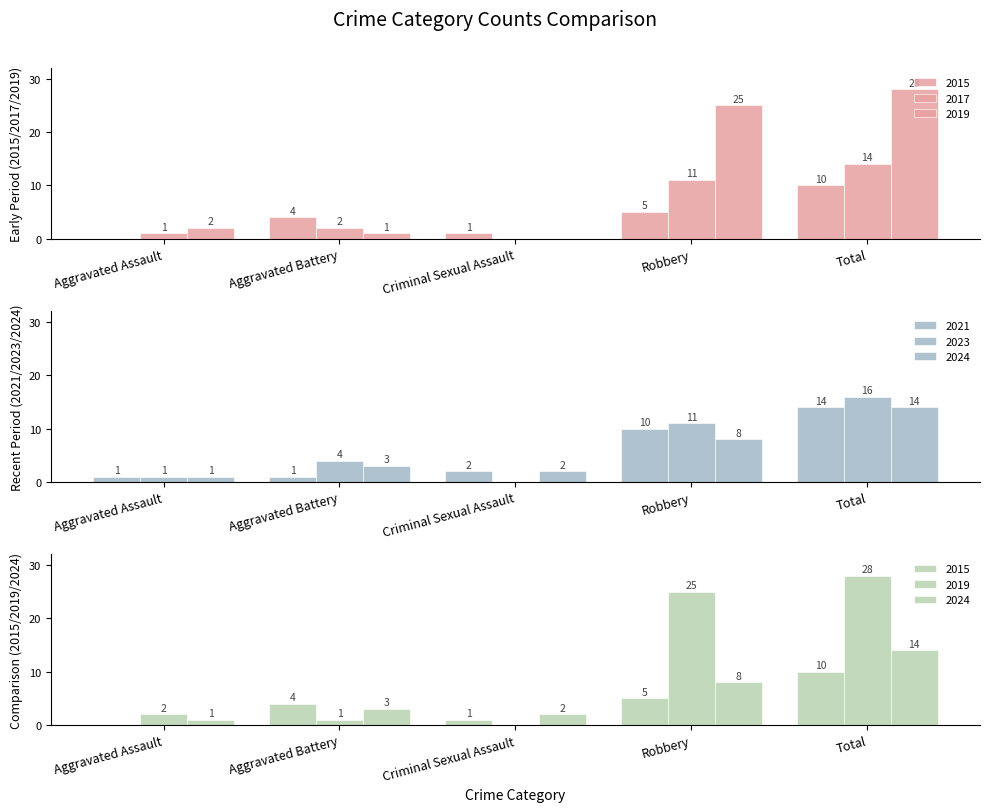

Which category has the highest value in the 2017 series?

Total